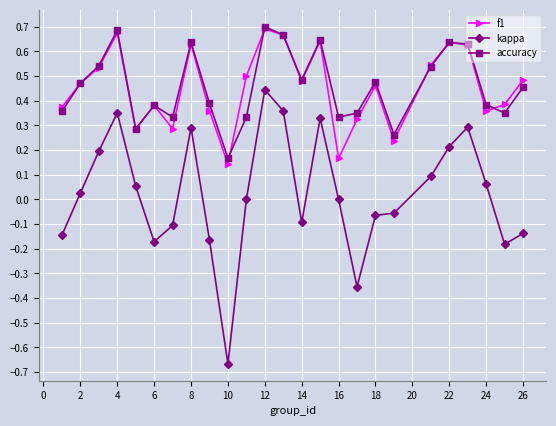

True or false: f1 and kappa cross at least once.

False